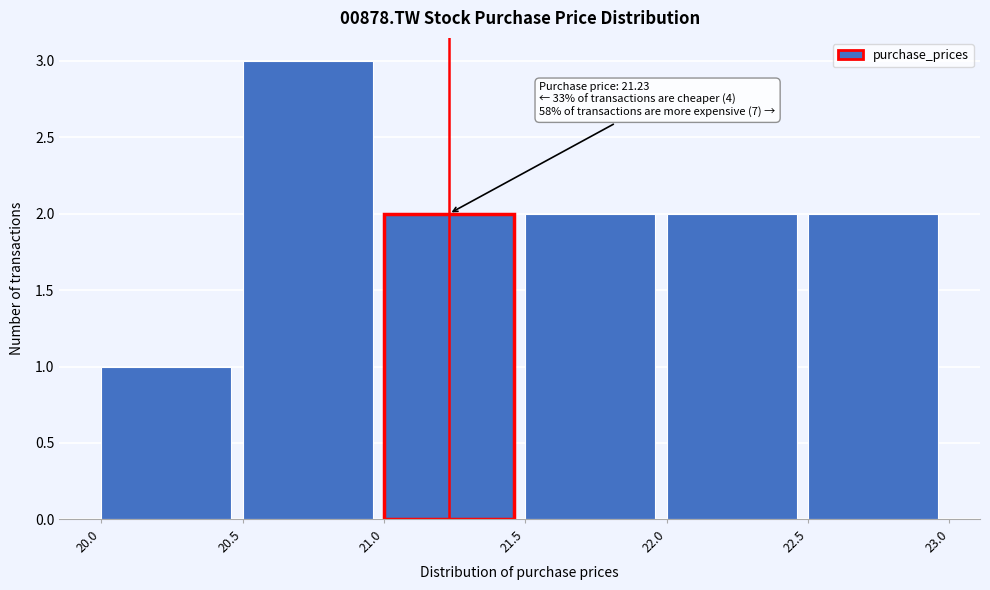

Over which range of the x-axis is the bar tallest?

20.5 to 21.0